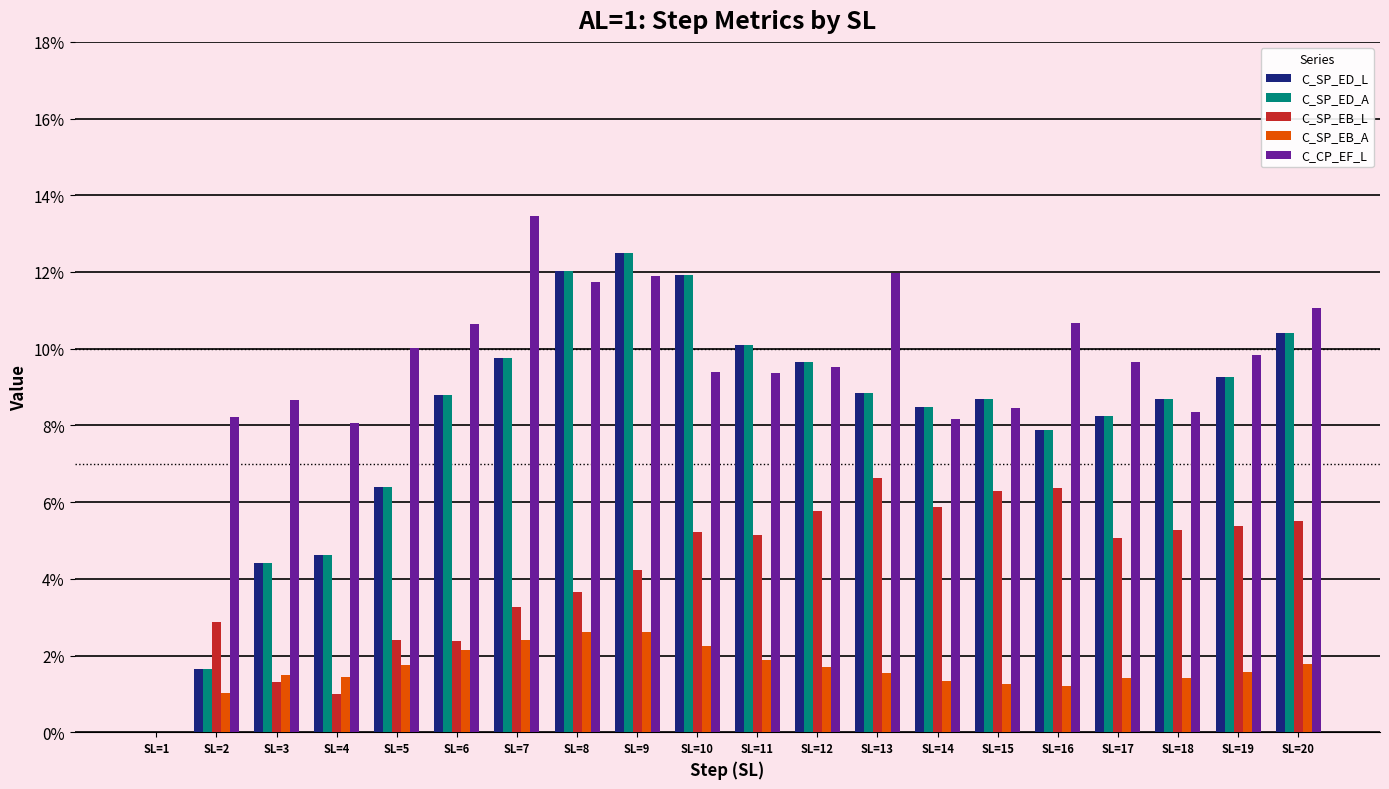

Are the bars grouped side by side (vs. stacked)?

Yes